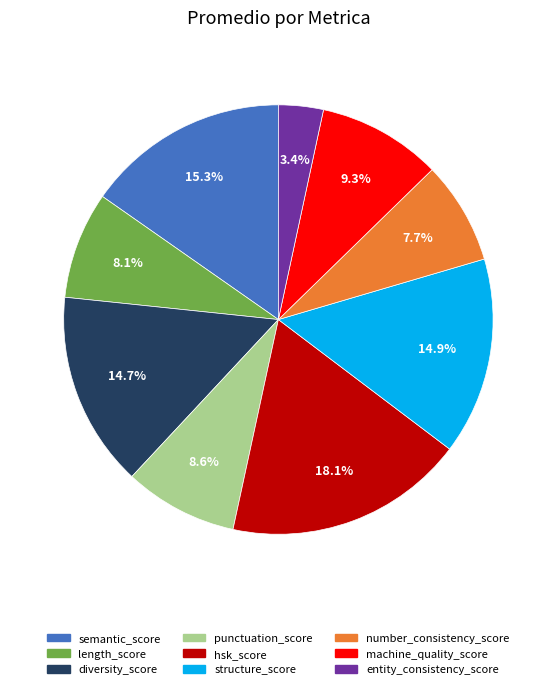

To the nearest percent, what percentage of the pie is length_score?

8%